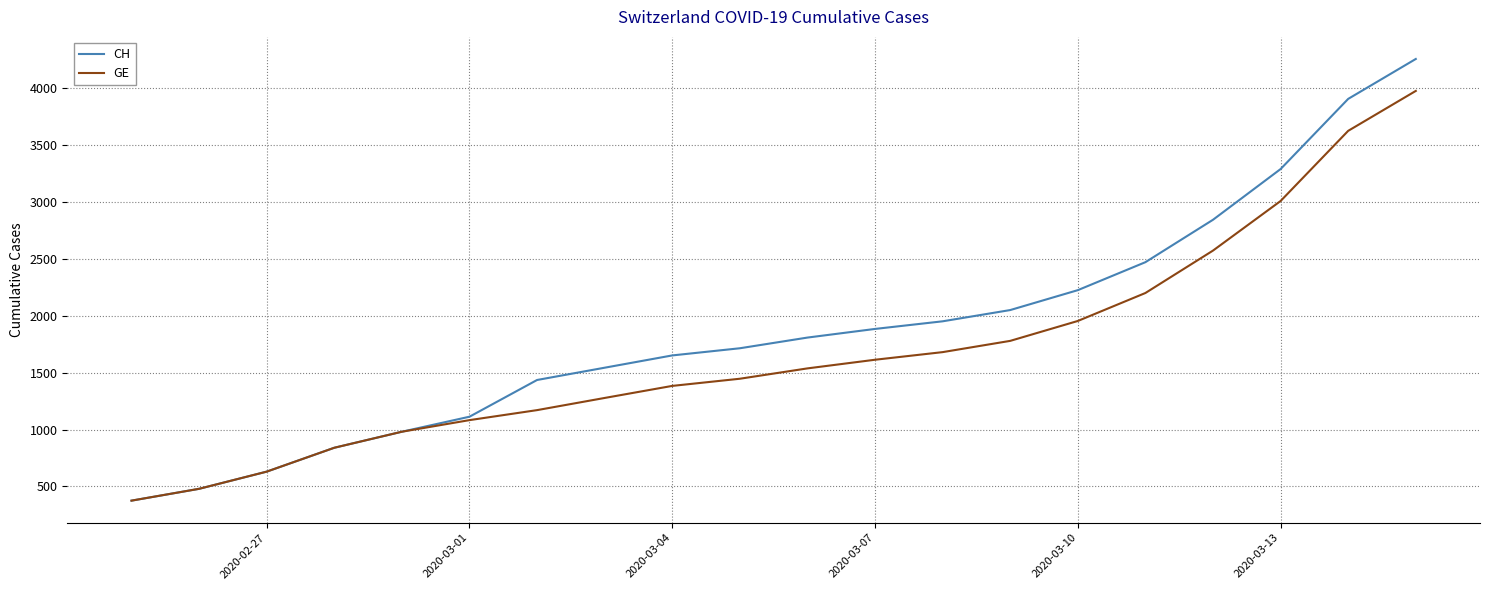

List the series in order of their peak value, highest first.

CH, GE